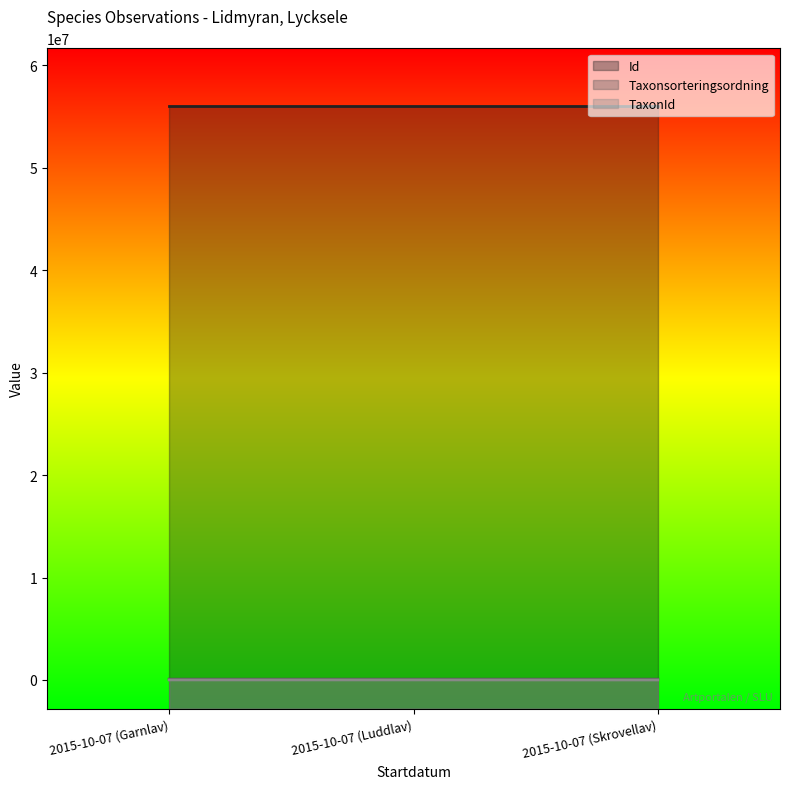

How many lines are shown in the chart?

3